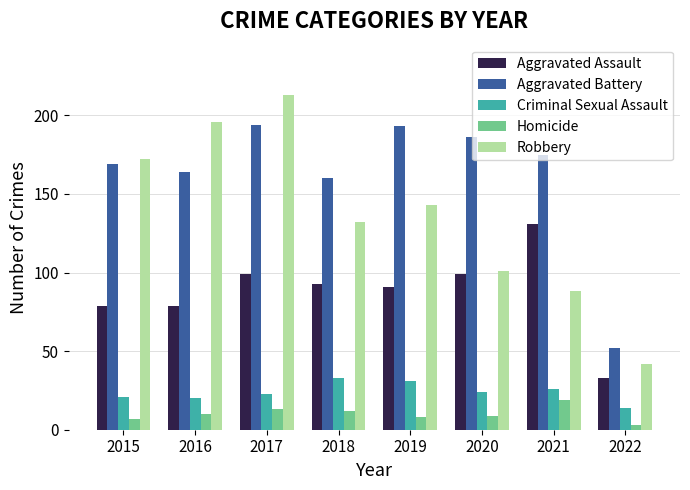

What is the highest value of the Aggravated Battery series?

194